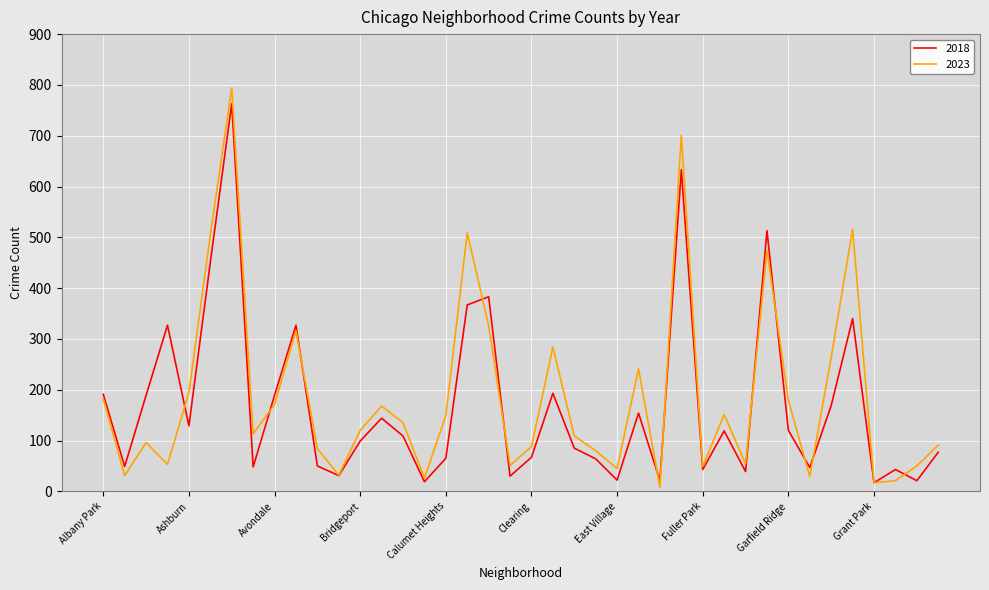

Which series has the largest range (max minus min)?

2023